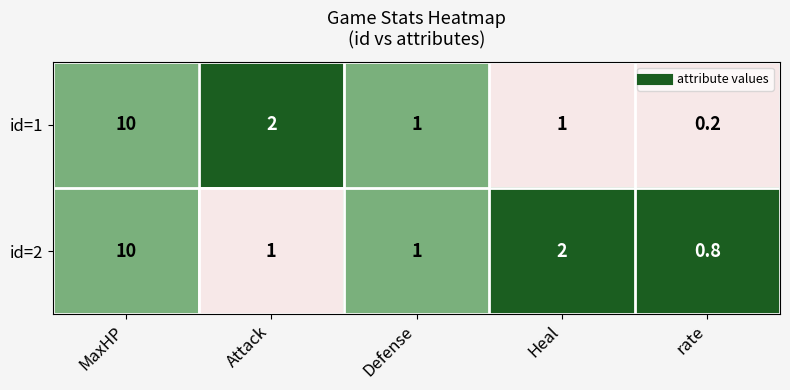

Reading right to left, transcribe all the data shown in this chart.

id=1: rate=0.2	Heal=1.0	Defense=1.0	Attack=2.0	MaxHP=10.0
id=2: rate=0.8	Heal=2.0	Defense=1.0	Attack=1.0	MaxHP=10.0